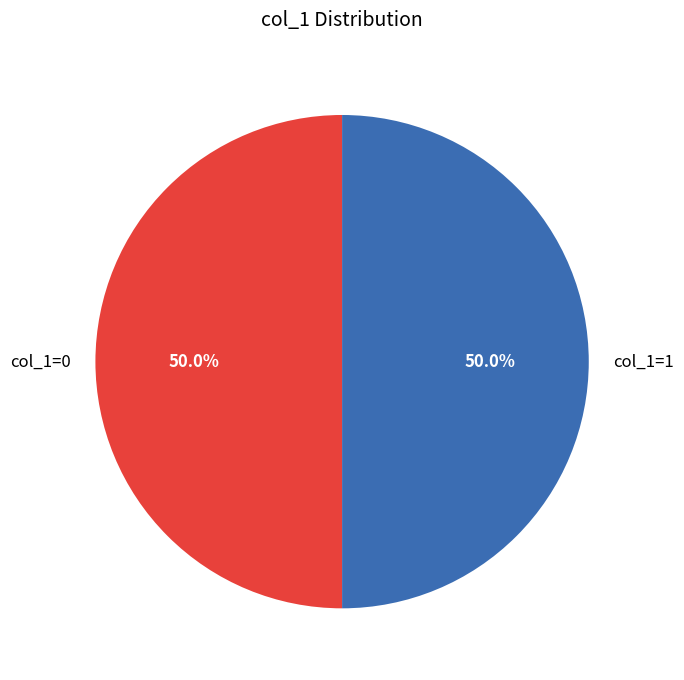

Combined, what portion of the pie is col_1=1 and col_1=0?

100.0%